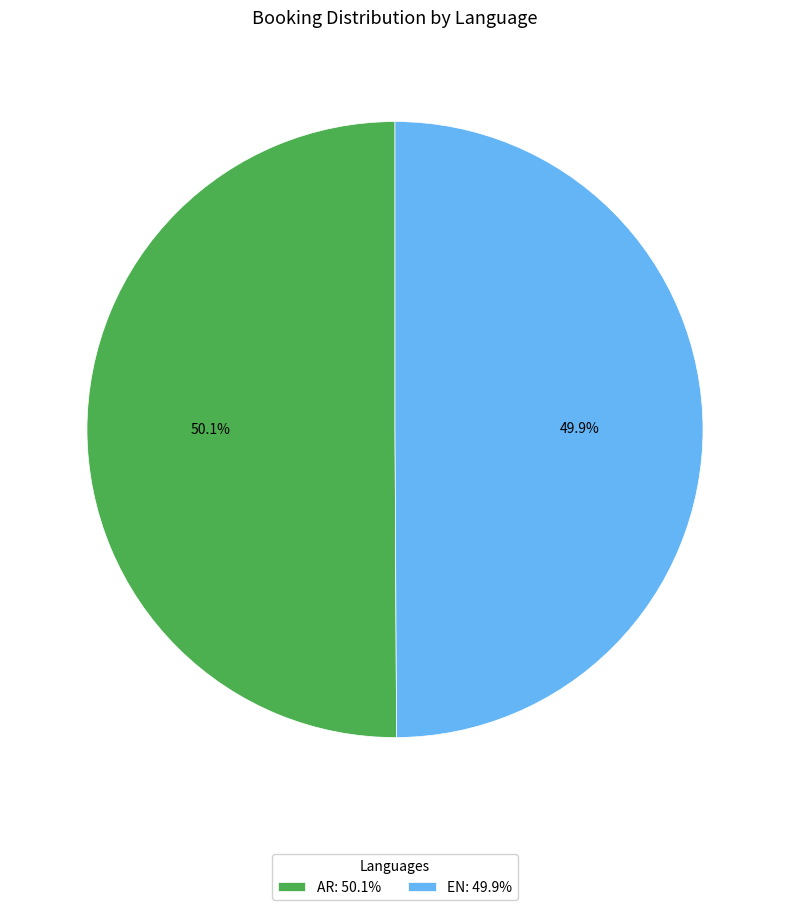

Does any single category account for the majority?

Yes